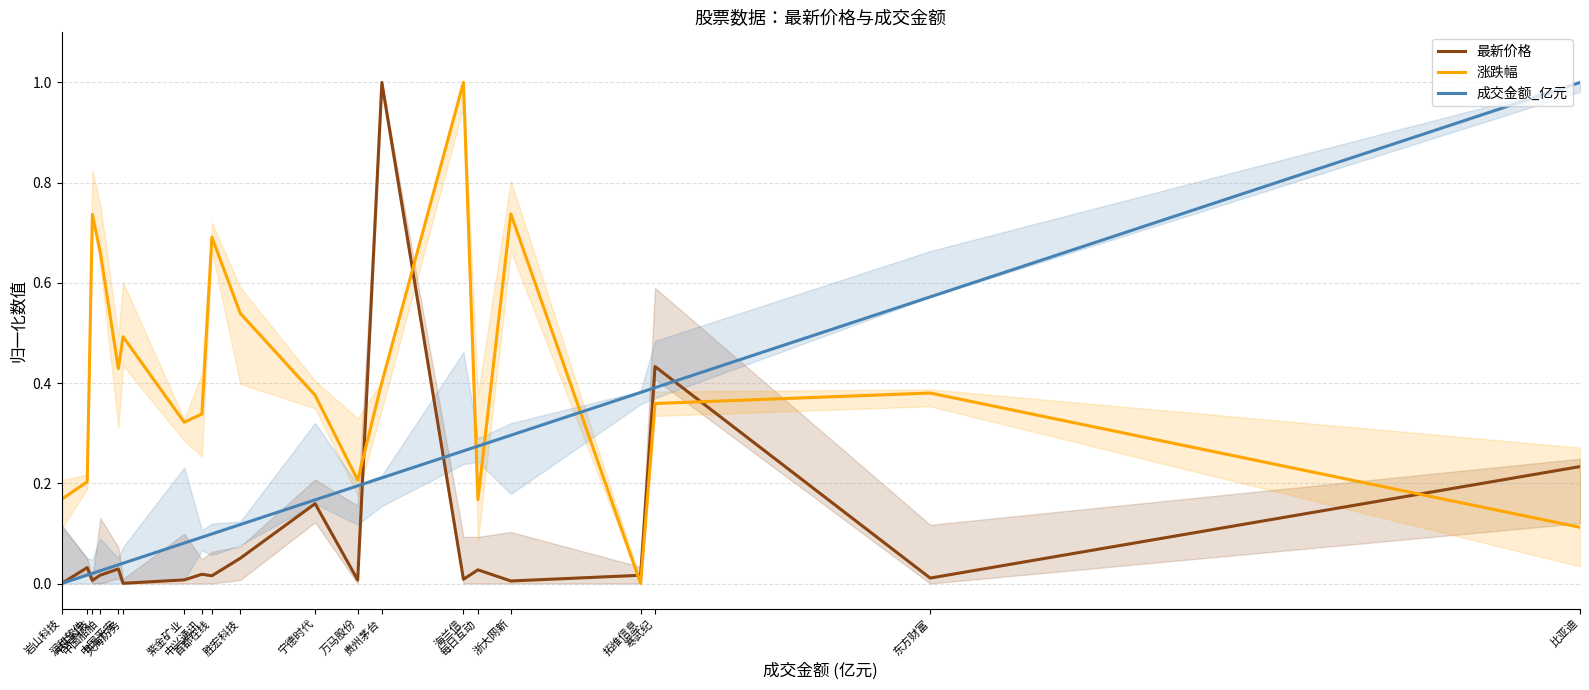

The 最新价格 series shows 0.0 at 首都在线. True or false?

False